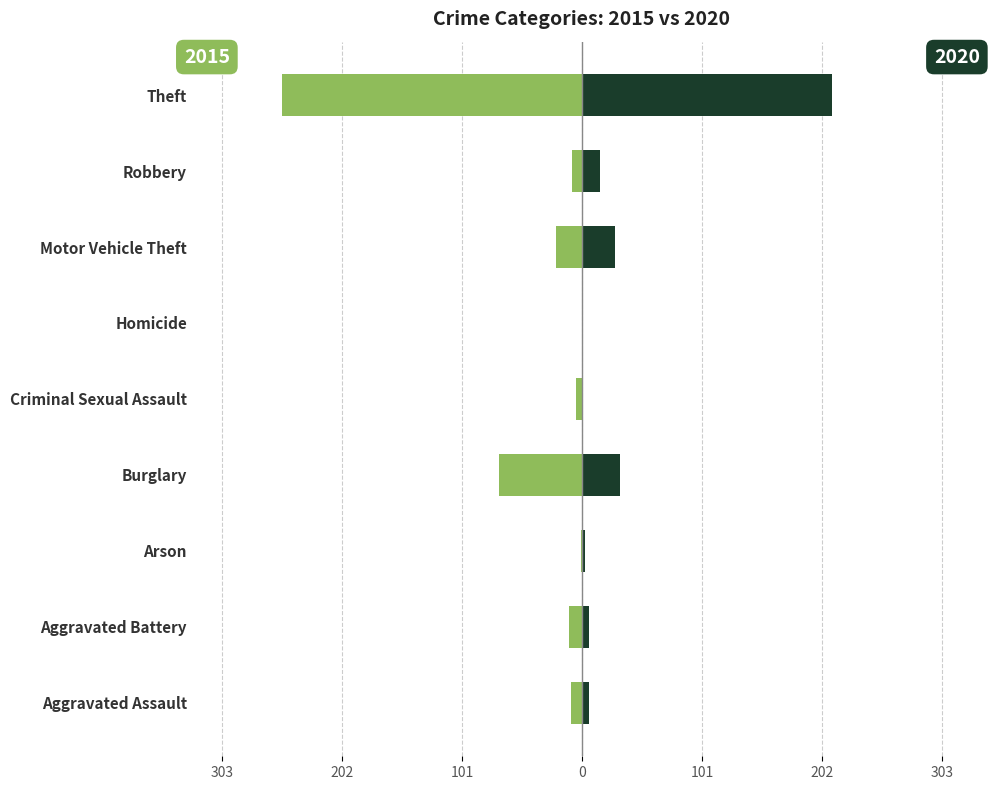

List the labels in order of 2020 value, smallest first.

Criminal Sexual Assault, Homicide, Arson, Aggravated Assault, Aggravated Battery, Robbery, Motor Vehicle Theft, Burglary, Theft